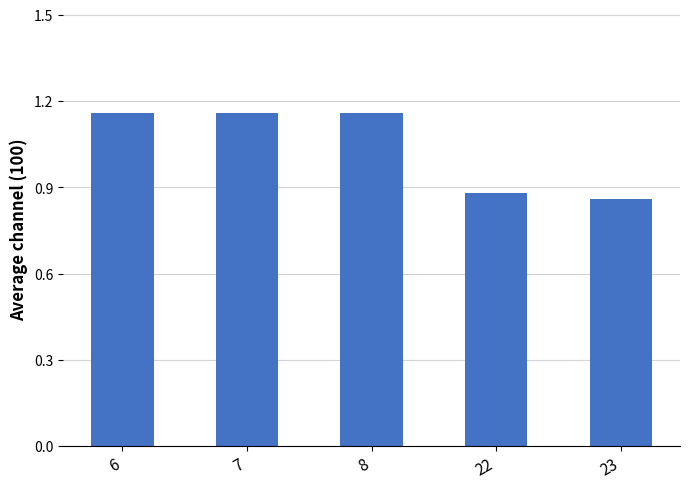

The chart shows a value of 1.2 at 22. True or false?

False